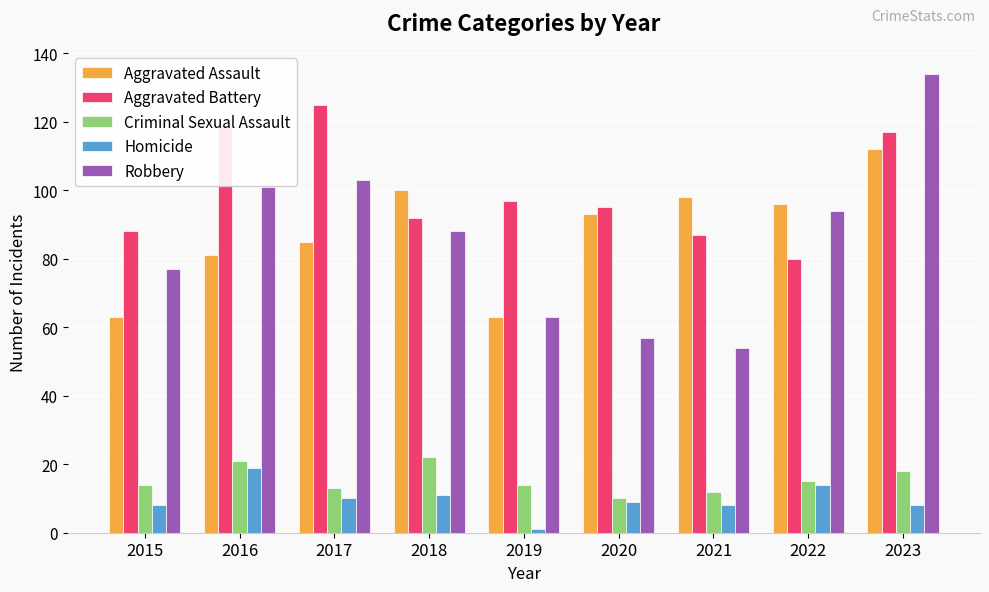

Reading left to right, list all the values displayed in this chart.

Aggravated Assault: 63	81	85	100	63	93	98	96	112
Aggravated Battery: 88	119	125	92	97	95	87	80	117
Criminal Sexual Assault: 14	21	13	22	14	10	12	15	18
Homicide: 8	19	10	11	1	9	8	14	8
Robbery: 77	101	103	88	63	57	54	94	134